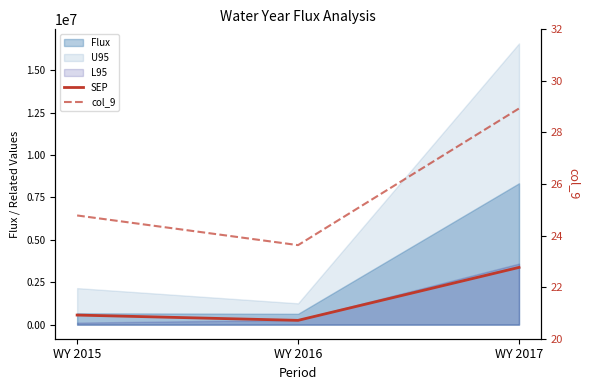

What is the difference between the maximum and minimum values in the col_9 series?

5.3